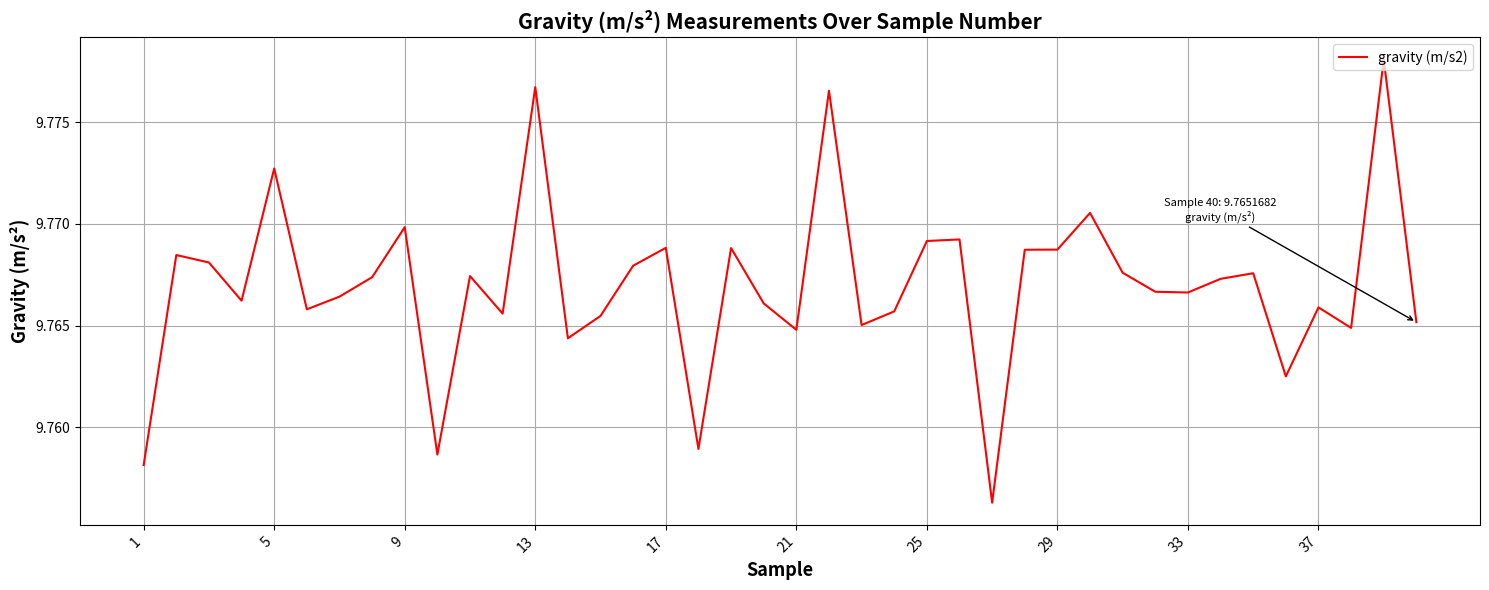

What is the minimum value shown in the chart?

9.8